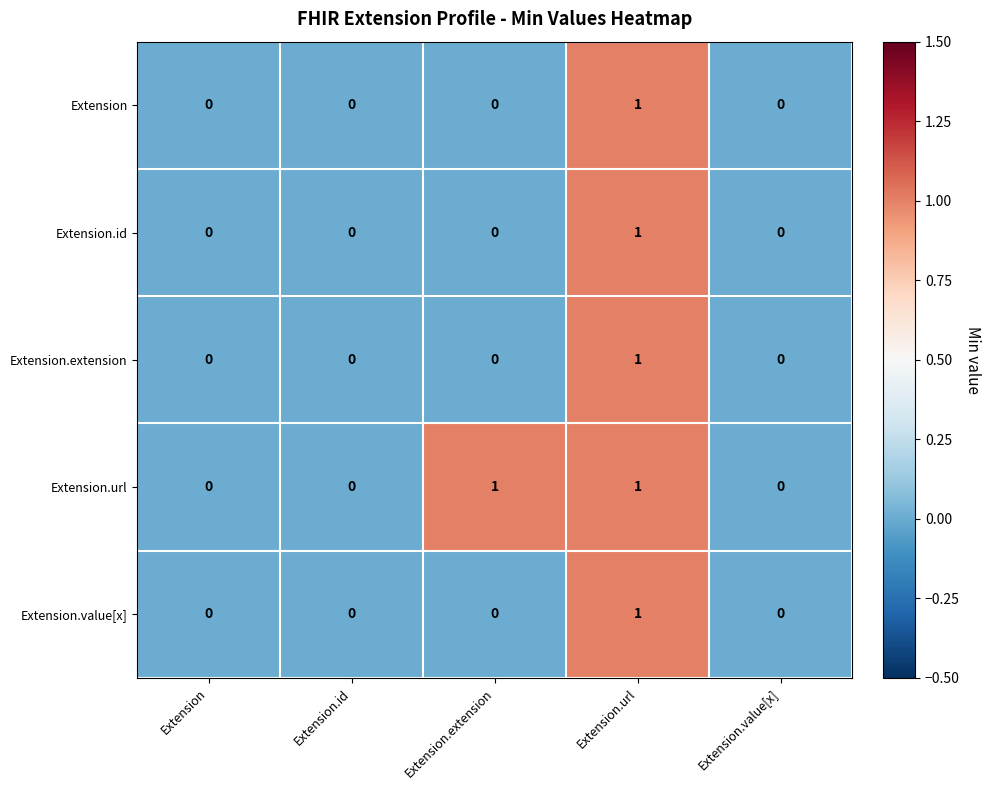

How many Extension values are between 0 and 1?

5